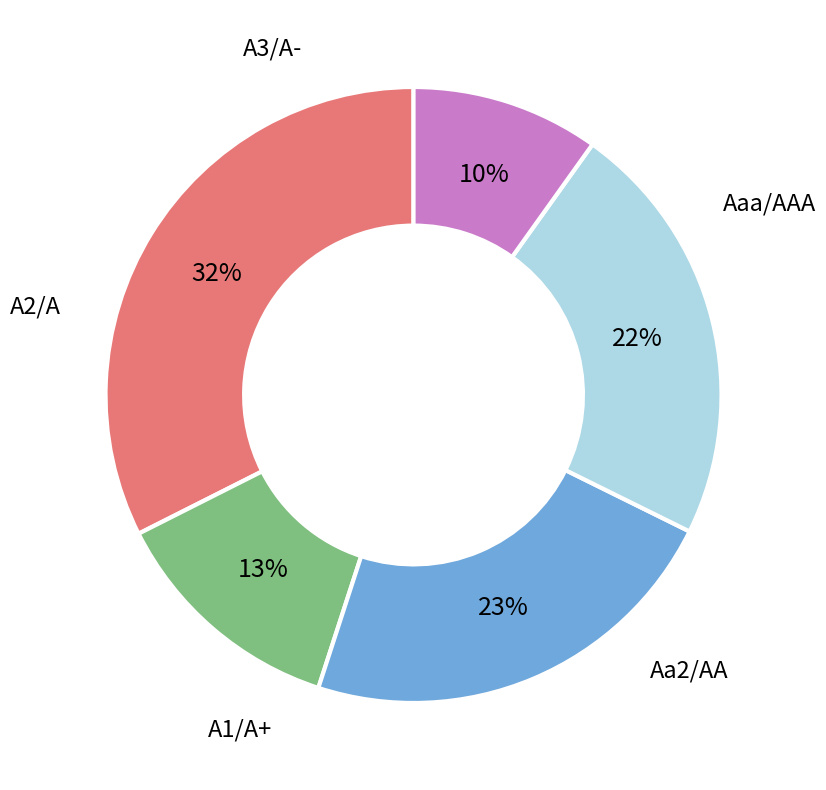

Does Aa2/AA account for over 50% of the chart?

No